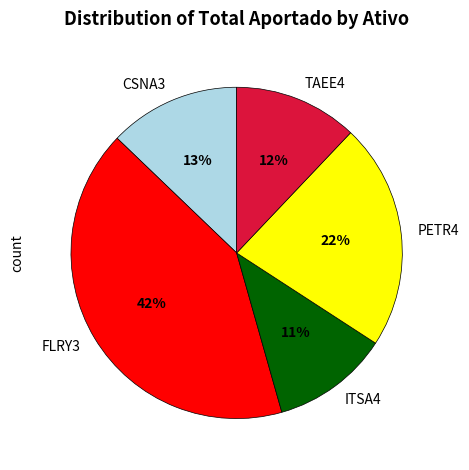

Is the sum of PETR4 and CSNA3 greater than half?

No